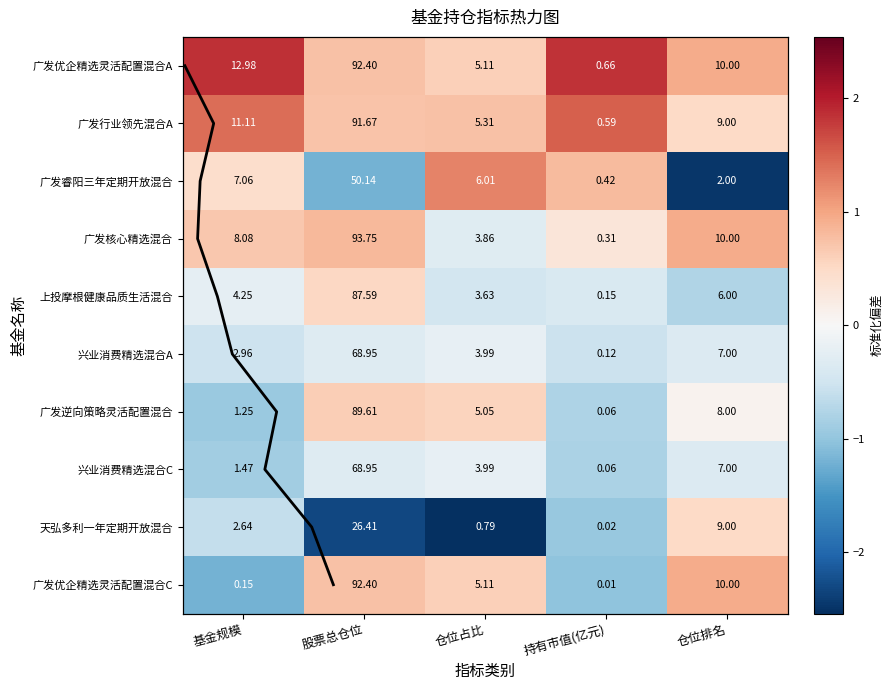

True or false: 广发优企精选灵活配置混合A has a value of 0.5 at 仓位排名.

False